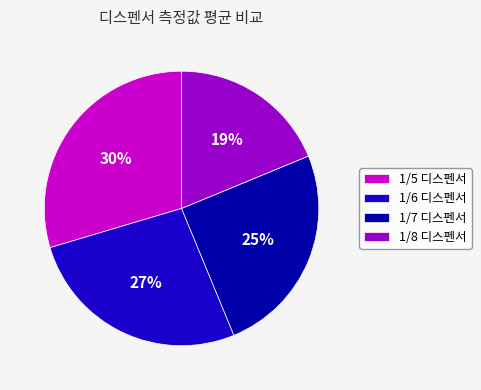

Is the sum of 1/7 디스펜서 and 1/6 디스펜서 greater than half?

Yes